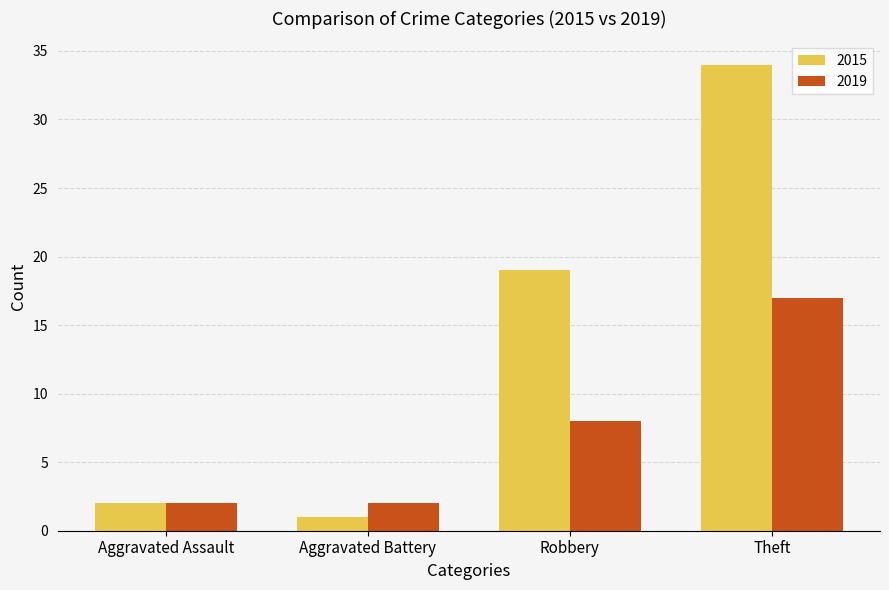

Count the number of categories in the chart.

4